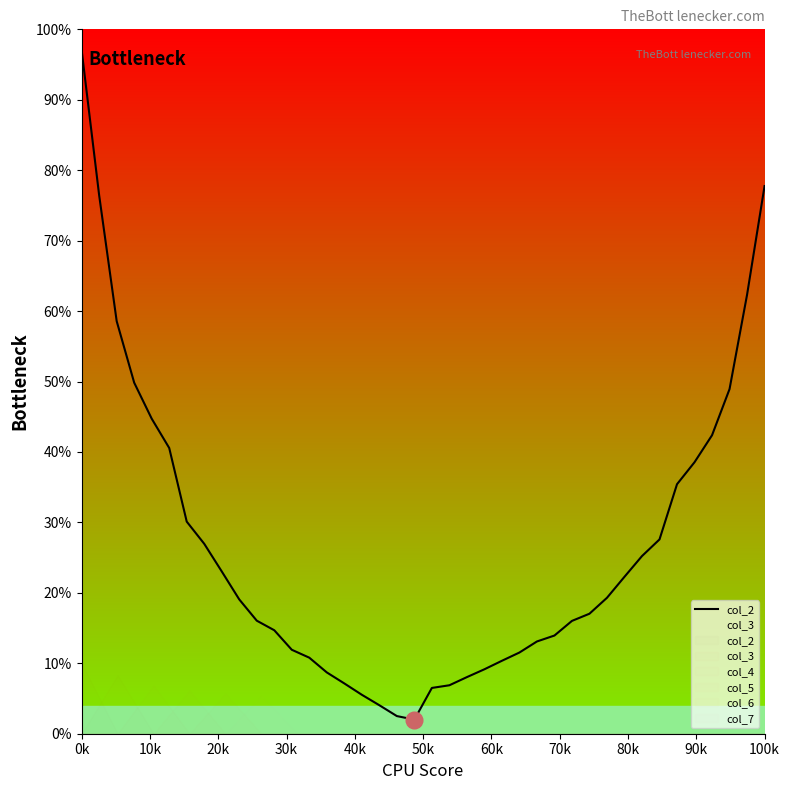

What is the difference between the second highest and minimum values?

75.8